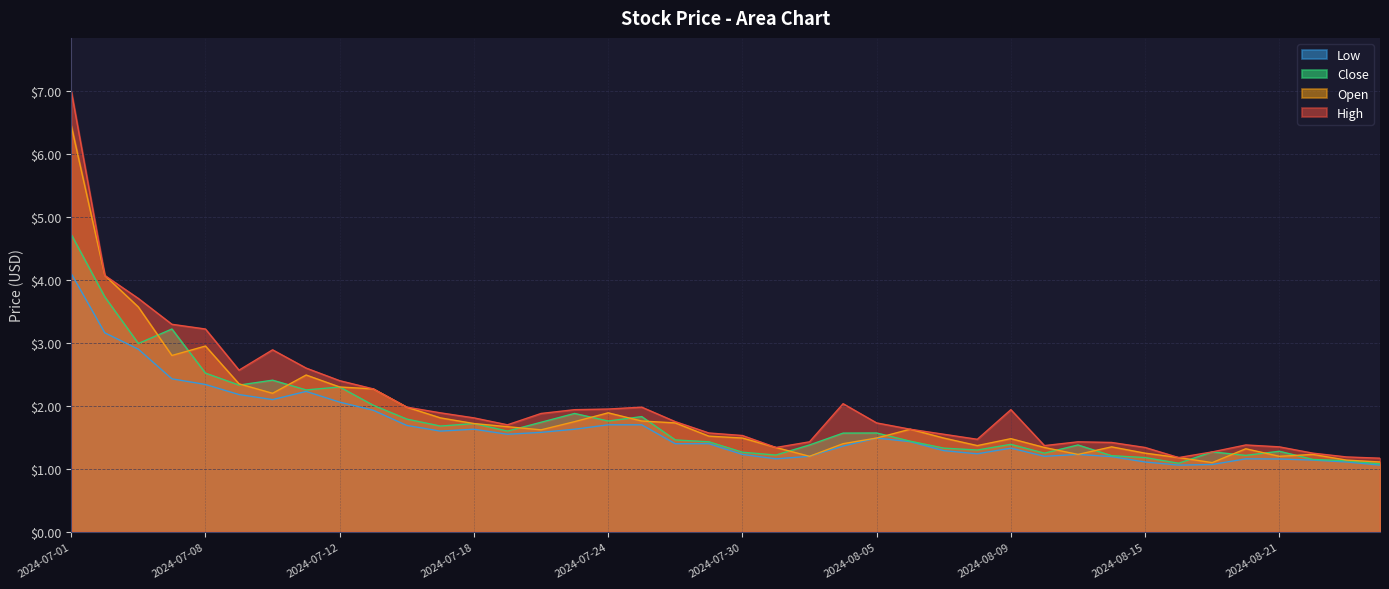

What is the label of the 1st point from the left?

2024-07-01